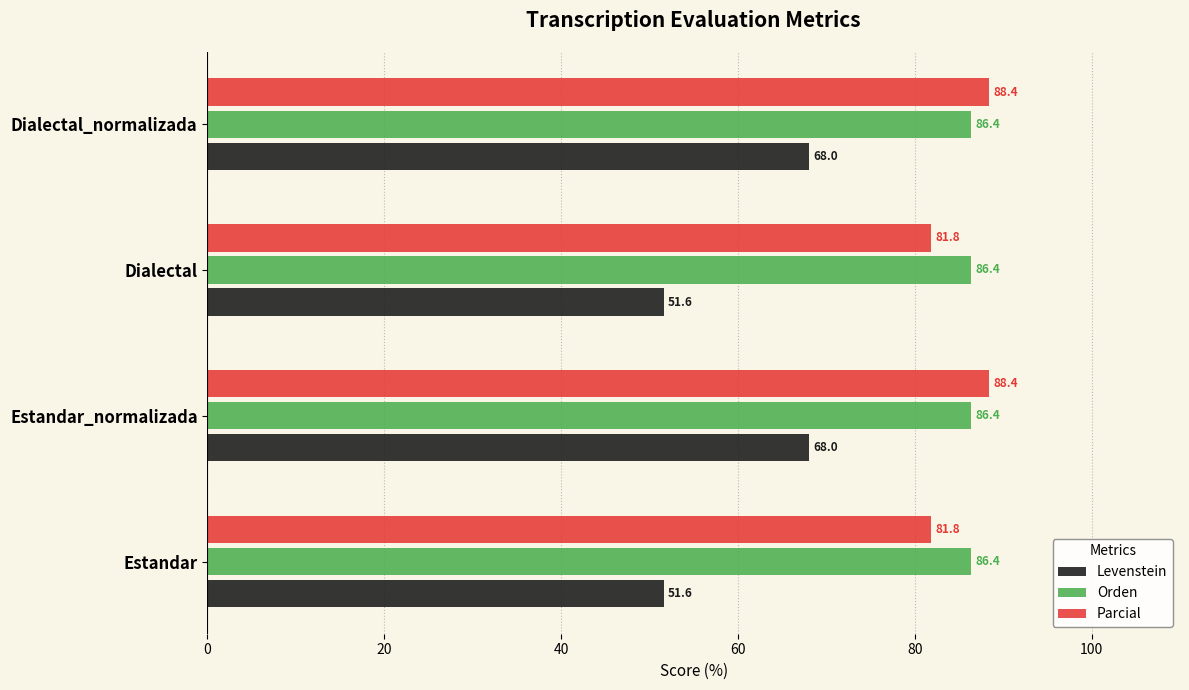

What is the average value of the Orden series?

86.4